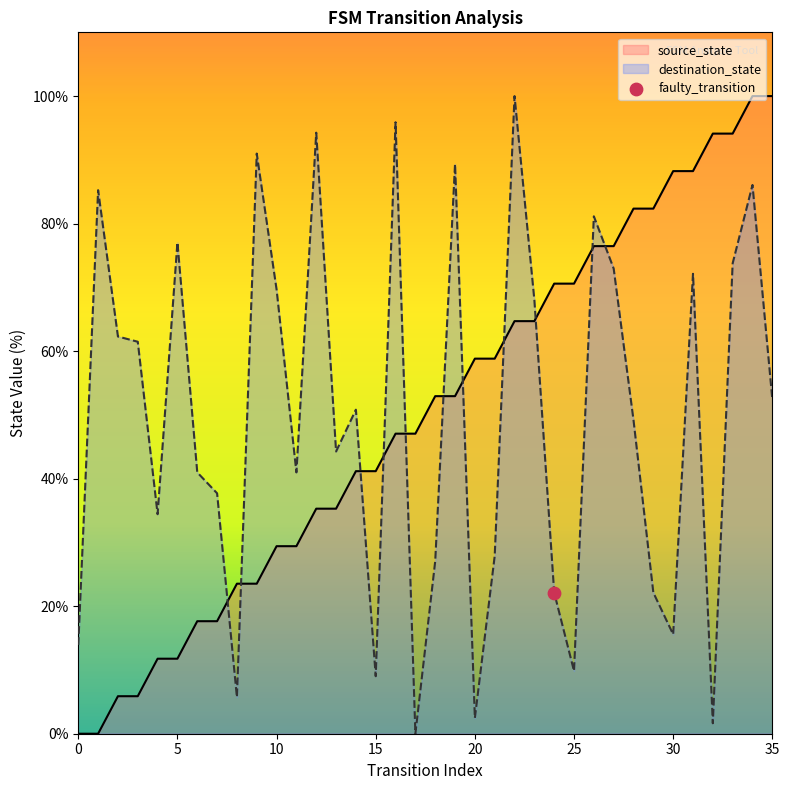

Which series contains the highest Y value?

source_state